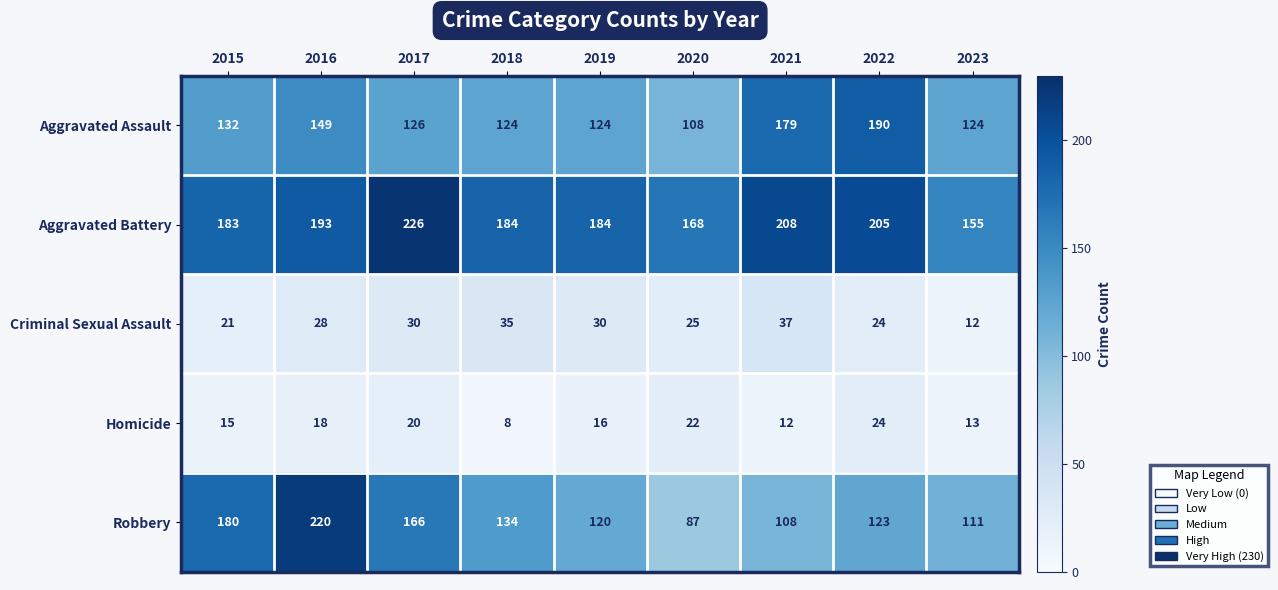

What is the difference between the highest and lowest values at 2018?

176